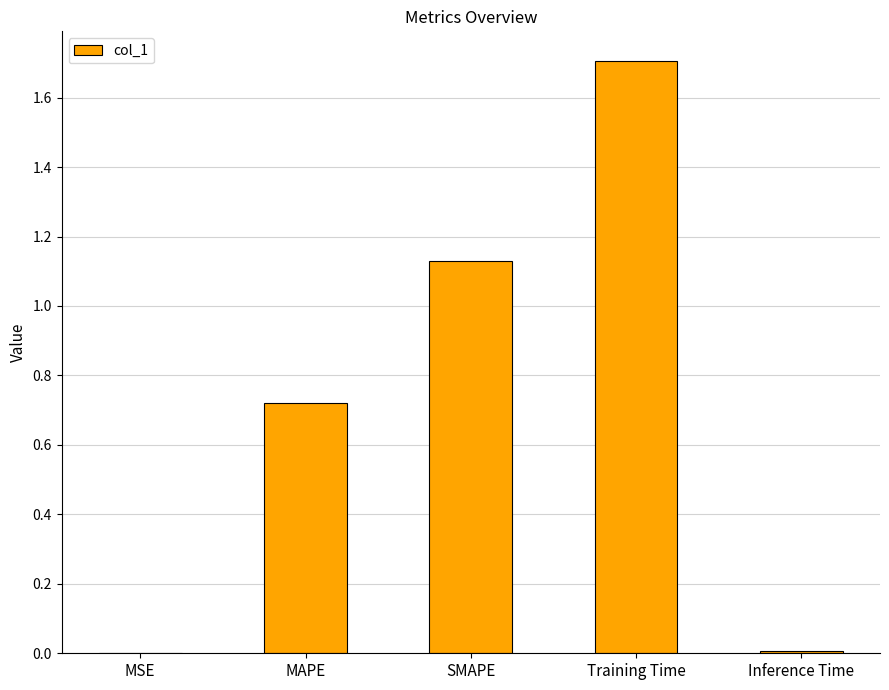

True or false: the data shows 0.4 at MAPE.

False